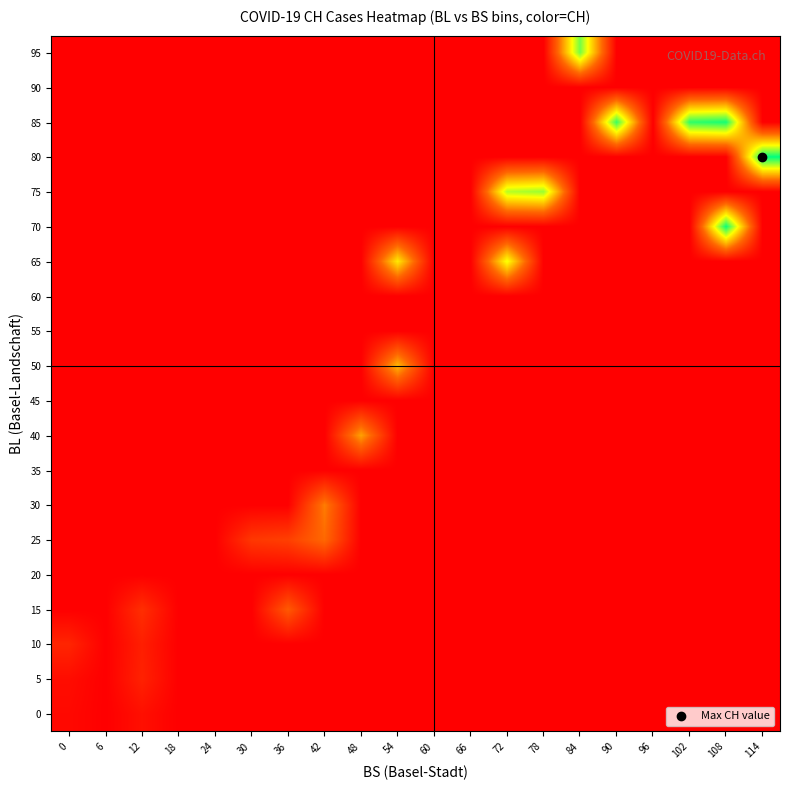

At which category does the chart reach its minimum across all series?

6